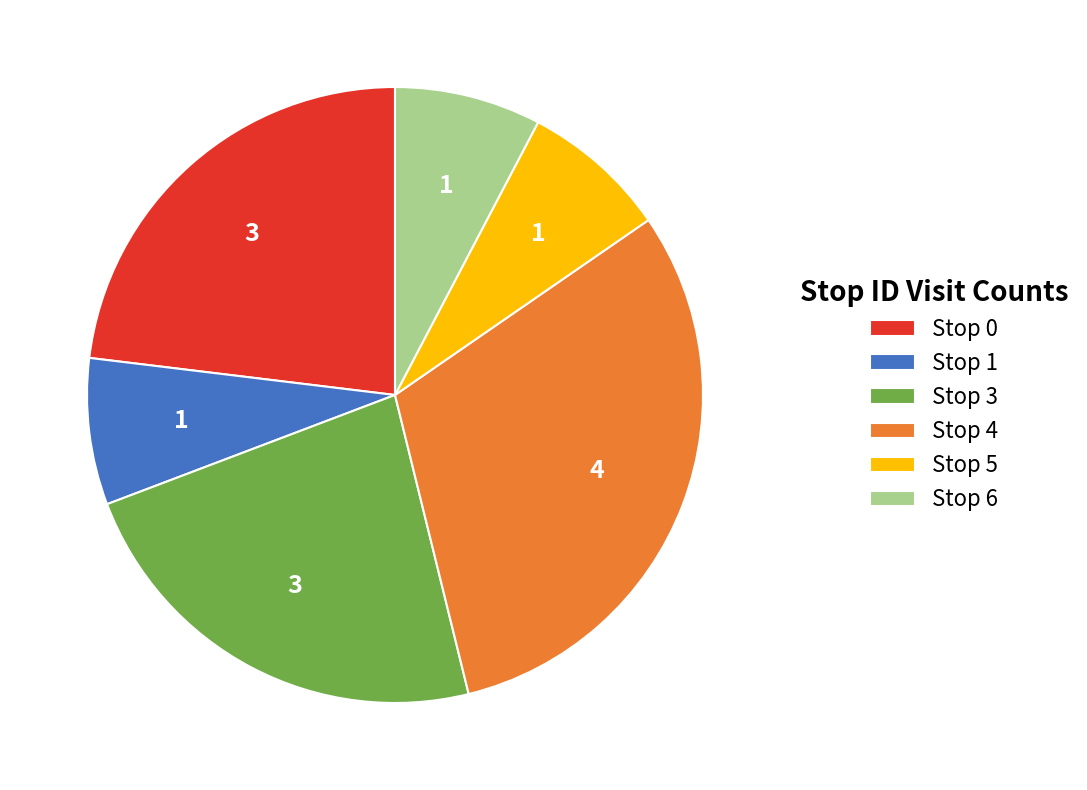

True or false: Stop 3 accounts for 15% of the total.

False